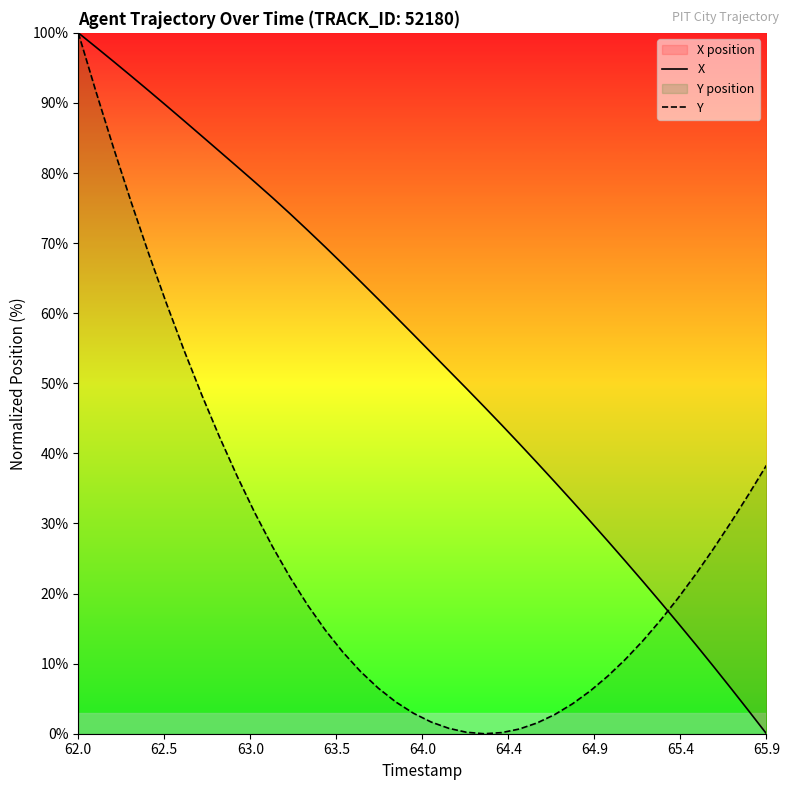

Rank the series by their average value, from highest to lowest.

X, Y